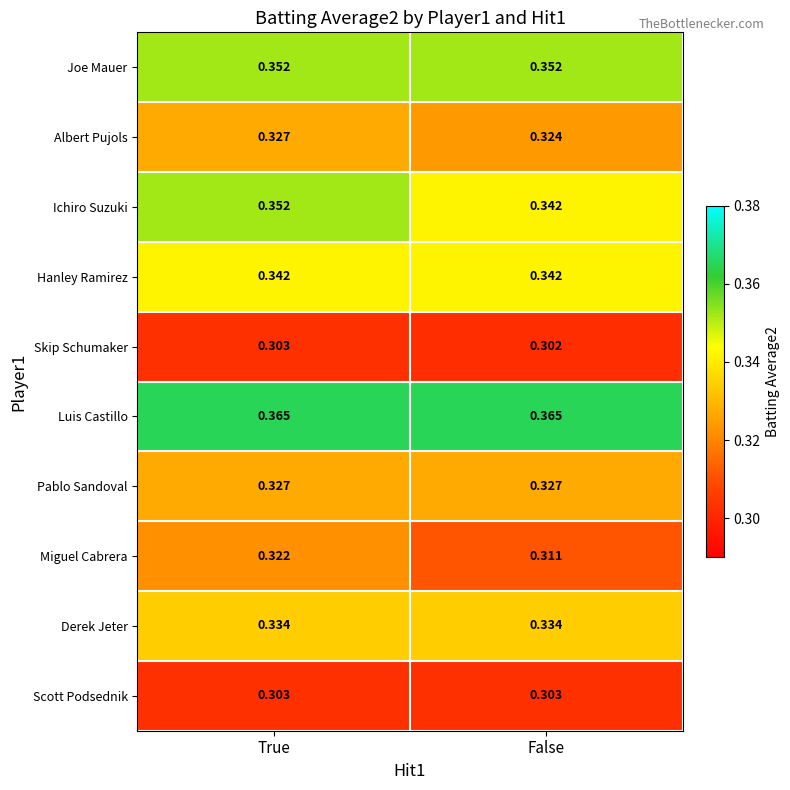

At how many categories does at least one series exceed 0?

2